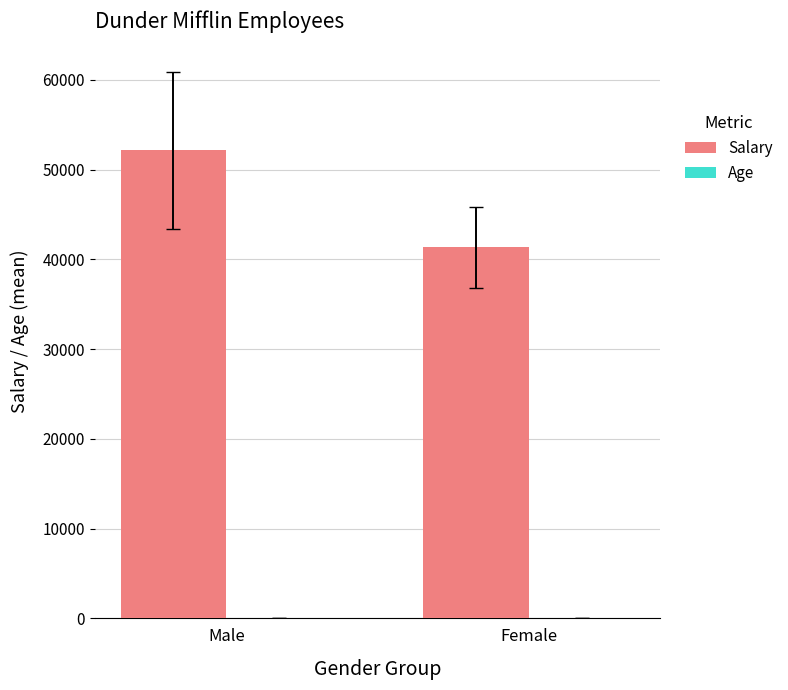

Between Male and Female, which series saw the biggest shift?

Salary